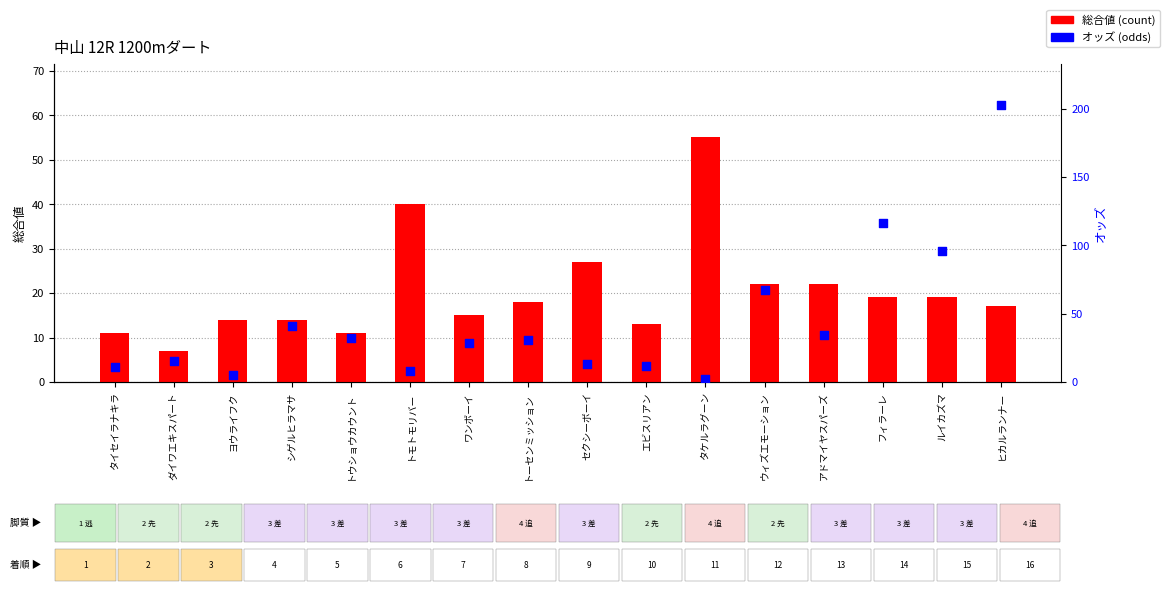

Is the value of 総合値 at トーセンミッション greater than the value of オッズ at エビスリアン?

Yes